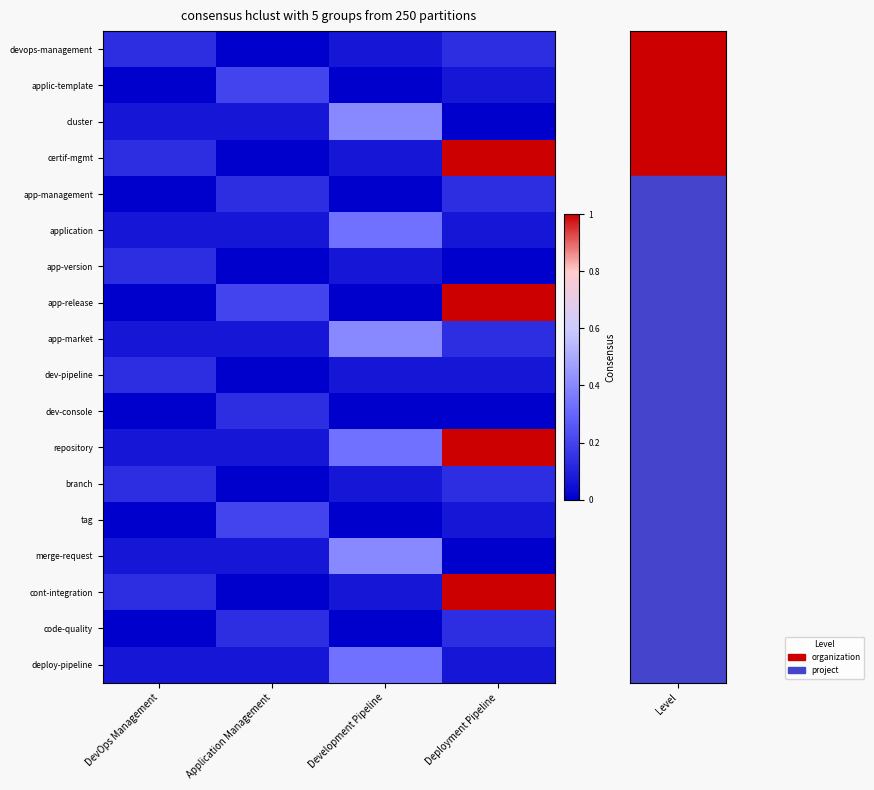

Reading left to right, what are all the values shown in this chart?

devops-management: DevOps Management=0.1	Application Management=0.0	Development Pipeline=0.1	Deployment Pipeline=0.1
applic-template: DevOps Management=0.0	Application Management=0.2	Development Pipeline=0.0	Deployment Pipeline=0.1
cluster: DevOps Management=0.1	Application Management=0.1	Development Pipeline=0.4	Deployment Pipeline=0.0
certif-mgmt: DevOps Management=0.1	Application Management=0.0	Development Pipeline=0.1	Deployment Pipeline=1.0
app-management: DevOps Management=0.0	Application Management=0.1	Development Pipeline=0.0	Deployment Pipeline=0.1
application: DevOps Management=0.1	Application Management=0.1	Development Pipeline=0.3	Deployment Pipeline=0.1
app-version: DevOps Management=0.1	Application Management=0.0	Development Pipeline=0.1	Deployment Pipeline=0.0
app-release: DevOps Management=0.0	Application Management=0.2	Development Pipeline=0.0	Deployment Pipeline=1.0
app-market: DevOps Management=0.1	Application Management=0.1	Development Pipeline=0.4	Deployment Pipeline=0.1
dev-pipeline: DevOps Management=0.1	Application Management=0.0	Development Pipeline=0.1	Deployment Pipeline=0.1
dev-console: DevOps Management=0.0	Application Management=0.1	Development Pipeline=0.0	Deployment Pipeline=0.0
repository: DevOps Management=0.1	Application Management=0.1	Development Pipeline=0.3	Deployment Pipeline=1.0
branch: DevOps Management=0.1	Application Management=0.0	Development Pipeline=0.1	Deployment Pipeline=0.1
tag: DevOps Management=0.0	Application Management=0.2	Development Pipeline=0.0	Deployment Pipeline=0.1
merge-request: DevOps Management=0.1	Application Management=0.1	Development Pipeline=0.4	Deployment Pipeline=0.0
cont-integration: DevOps Management=0.1	Application Management=0.0	Development Pipeline=0.1	Deployment Pipeline=1.0
code-quality: DevOps Management=0.0	Application Management=0.1	Development Pipeline=0.0	Deployment Pipeline=0.1
deploy-pipeline: DevOps Management=0.1	Application Management=0.1	Development Pipeline=0.3	Deployment Pipeline=0.1